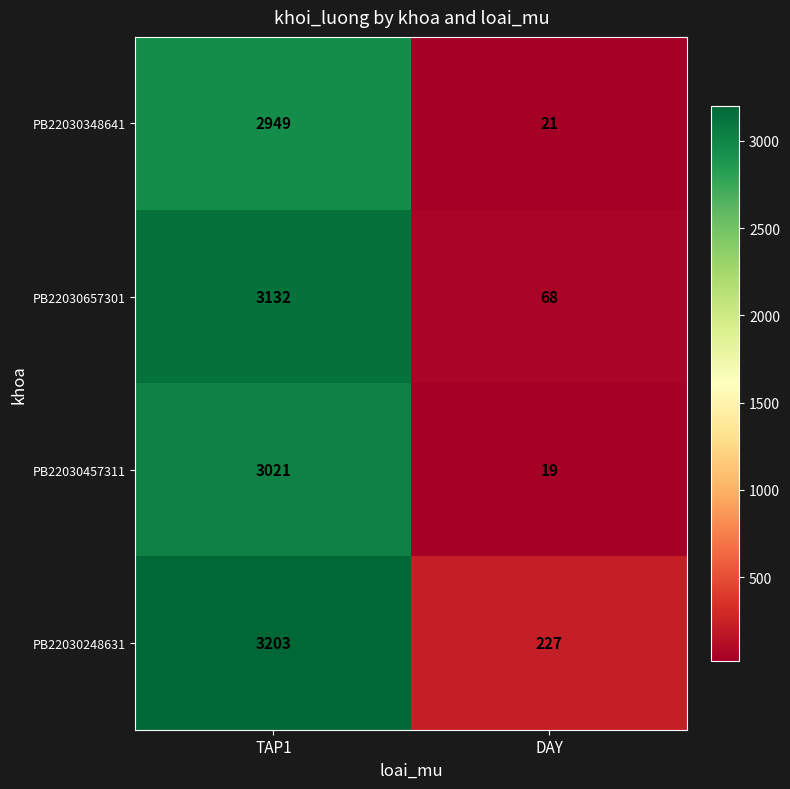

What is the spread (max minus min) of values at DAY?

208